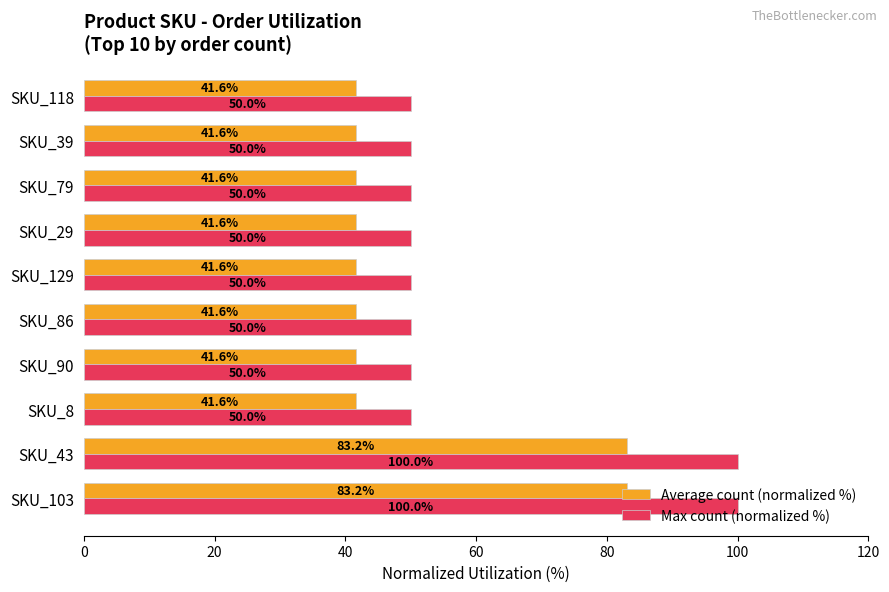

What is the minimum value for Average count (normalized %)?

41.6